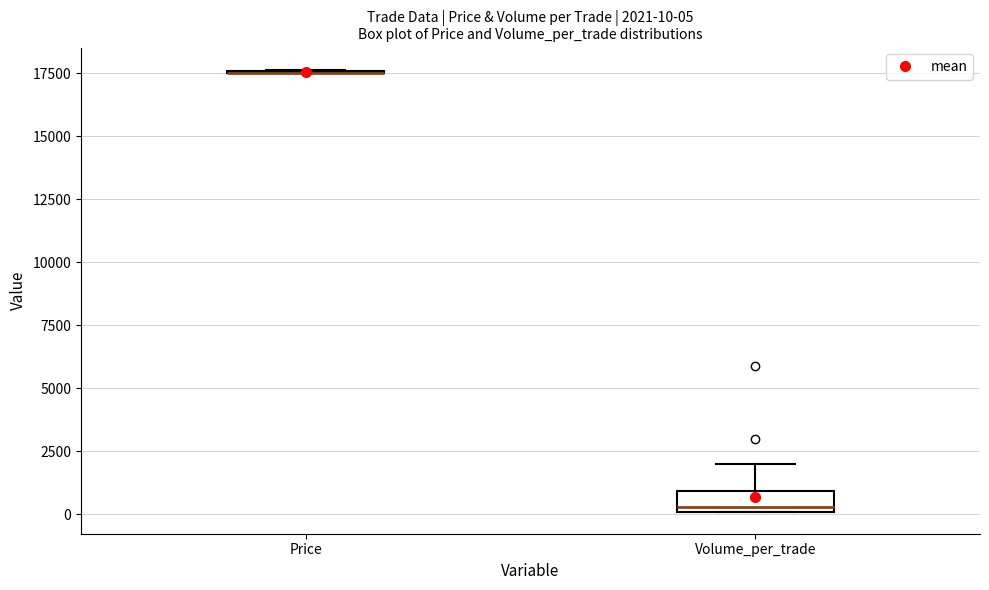

Which box is the tallest, from its lower edge to its upper edge?

Volume_per_trade